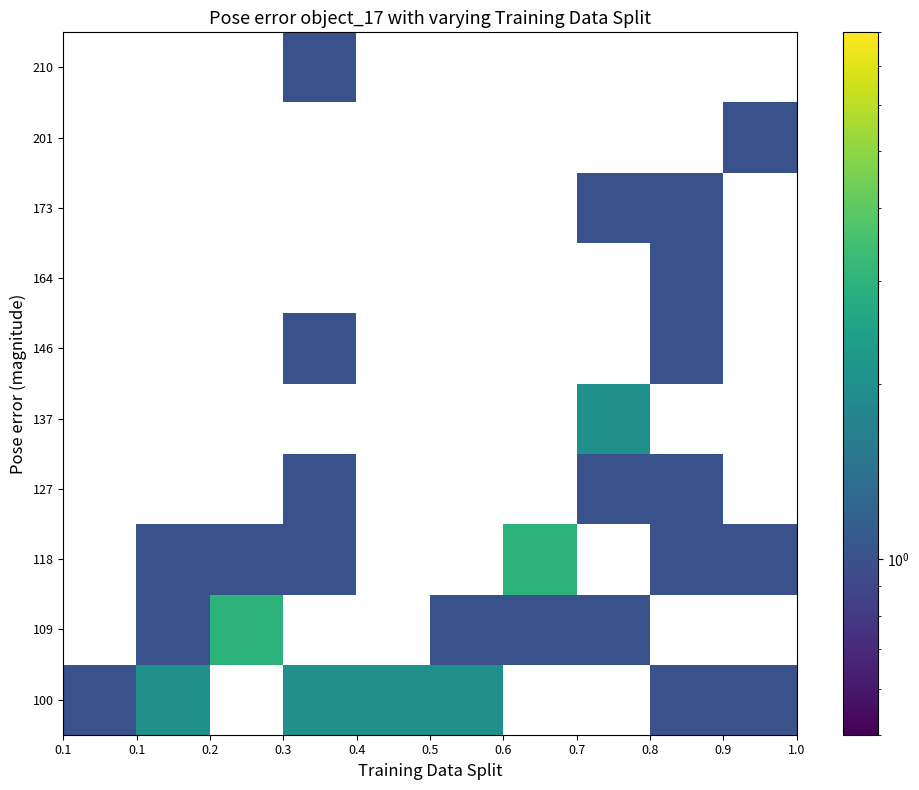

List the series in order of their peak value, highest first.

100, 109, 118, 127, 137, 146, 164, 173, 201, 210